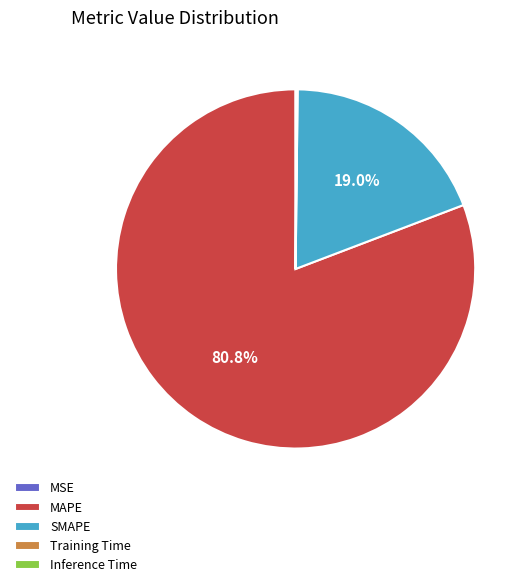

Does any single category account for the majority?

Yes